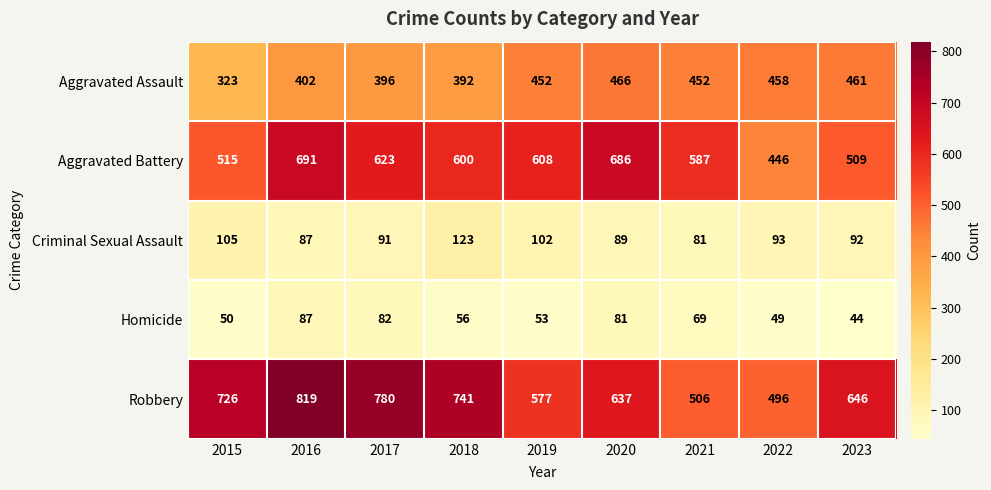

Where is Criminal Sexual Assault nearest to the value 102?

2019